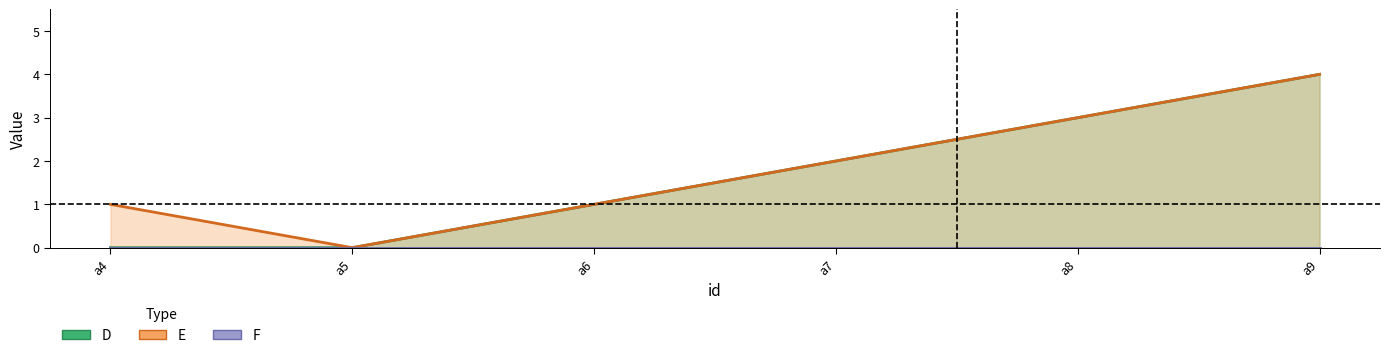

Between a6 and a8, which is larger?

a8